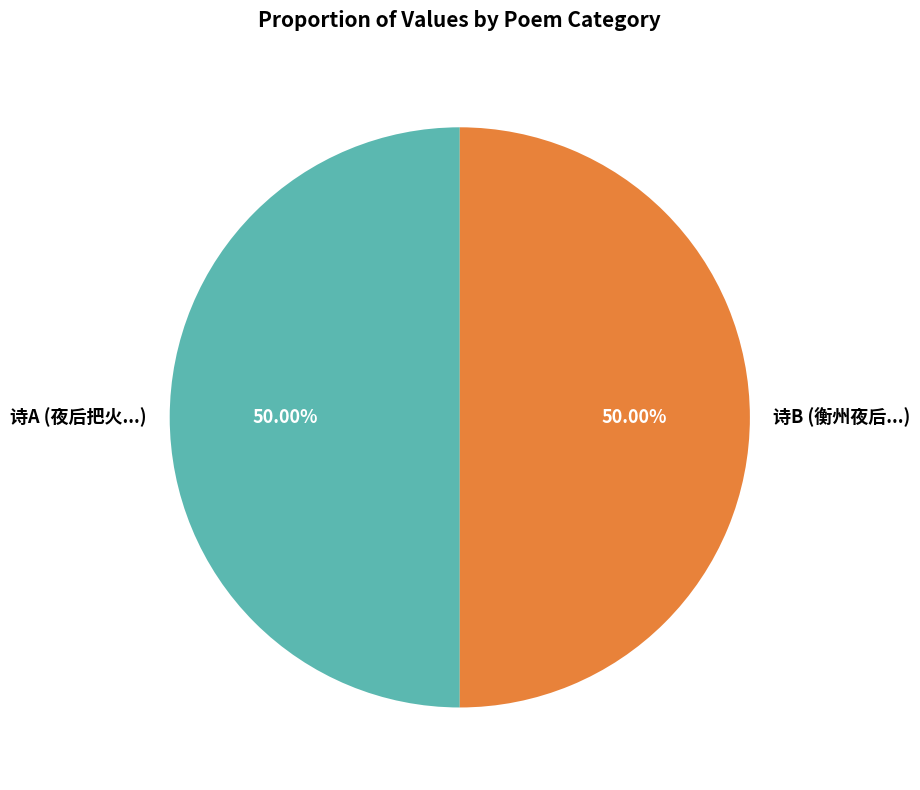

Approximately how many times larger is the value at 诗A (夜后把火...) compared to 诗B (衡州夜后...)?

1.0